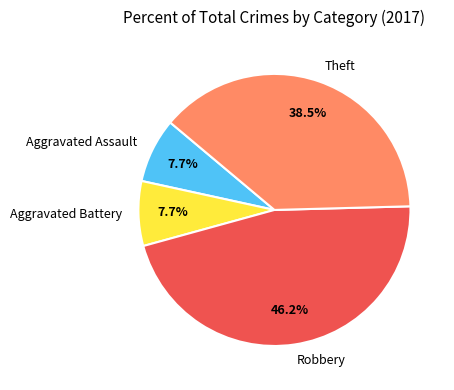

Combined, what portion of the pie is Theft and Aggravated Battery?

46.2%